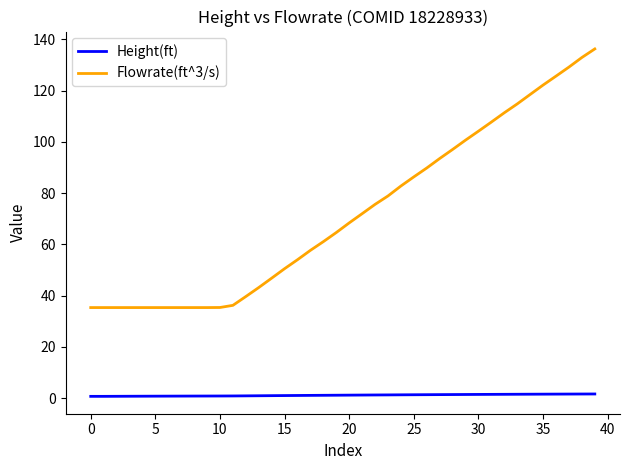

Which series has the largest total across all categories?

Flowrate(ft^3/s)